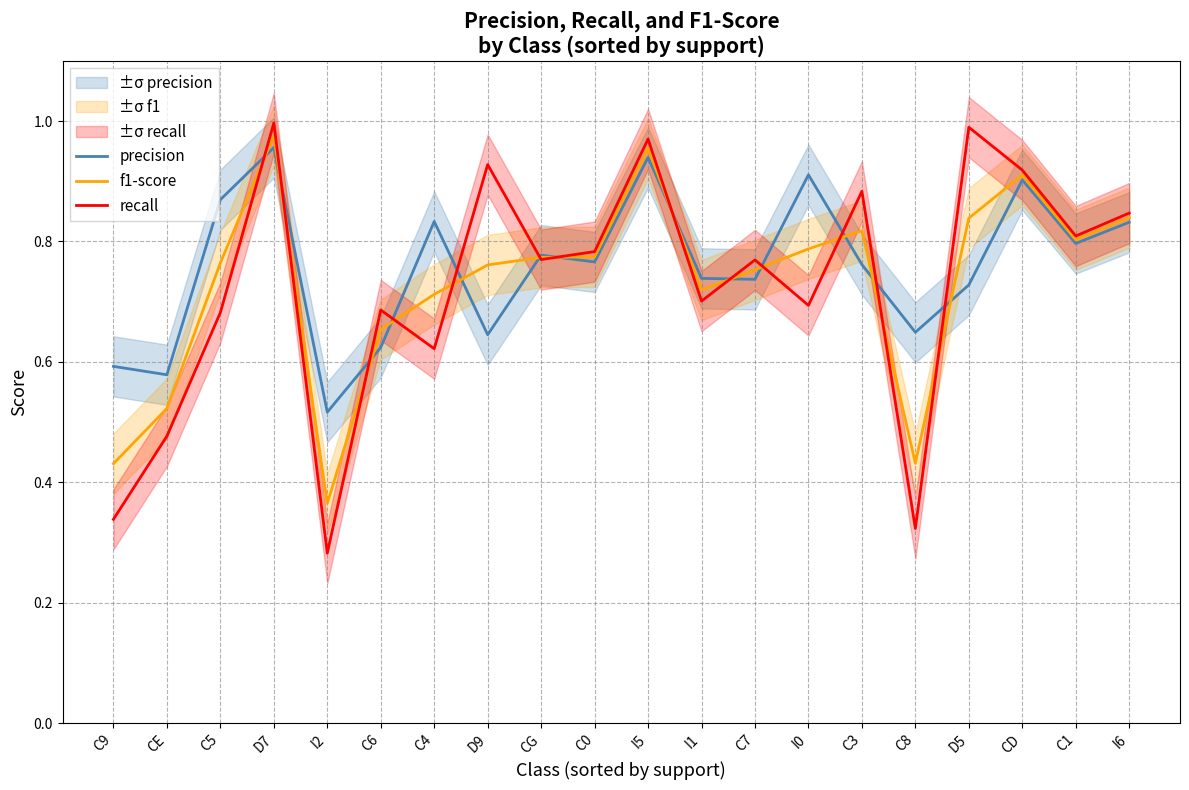

Is it true that recall equals 0.7 at I0?

True